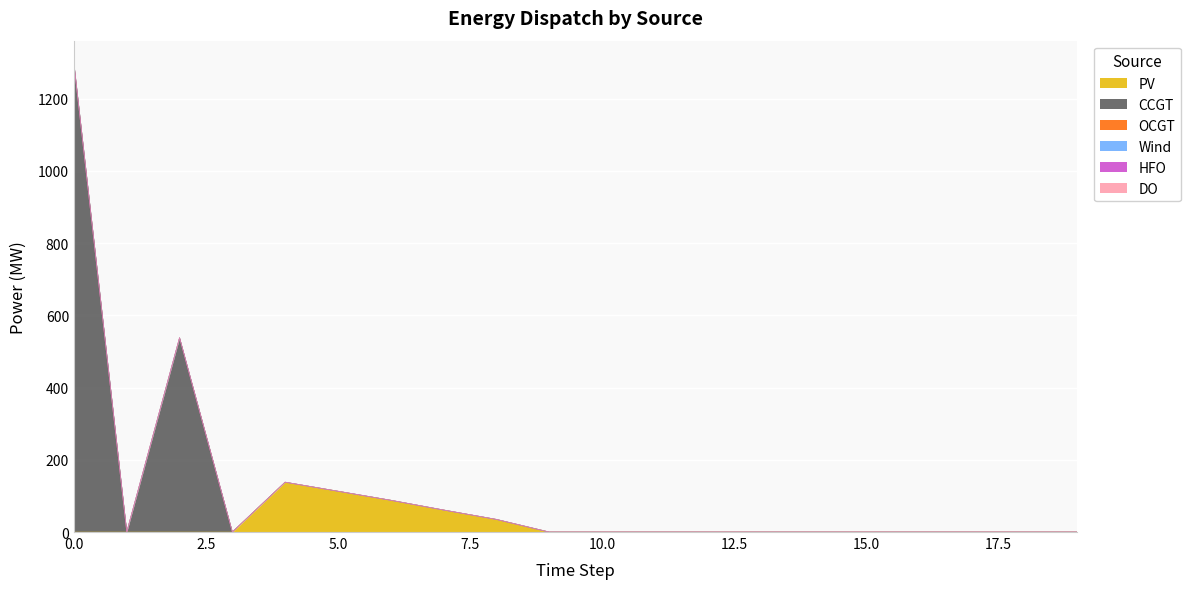

True or false: PV and DO cross at least once.

False